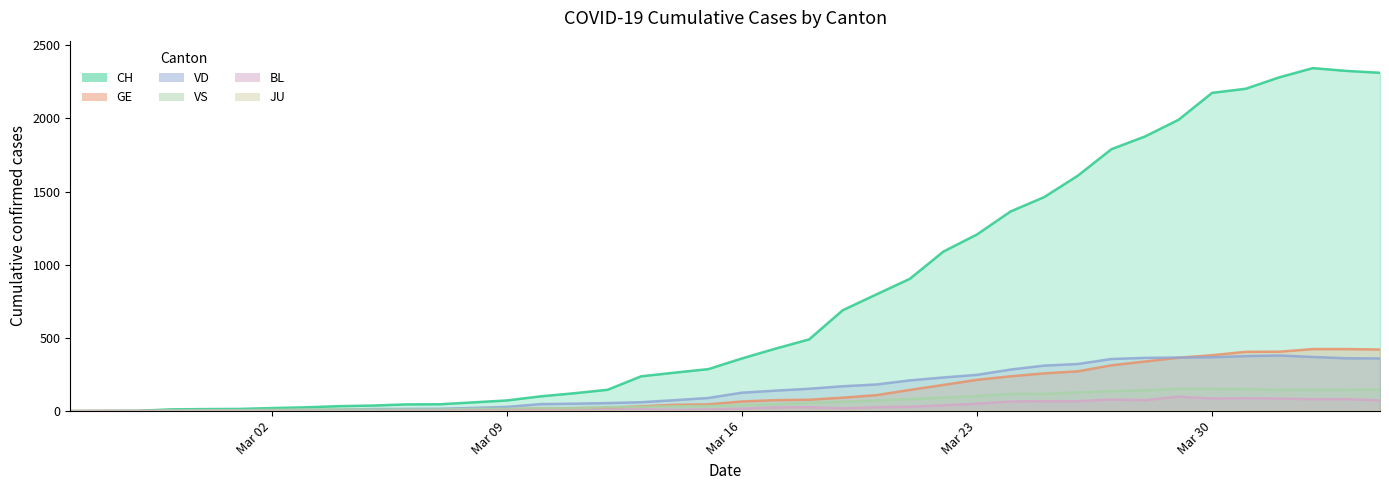

Which series has the largest range (max minus min)?

CH